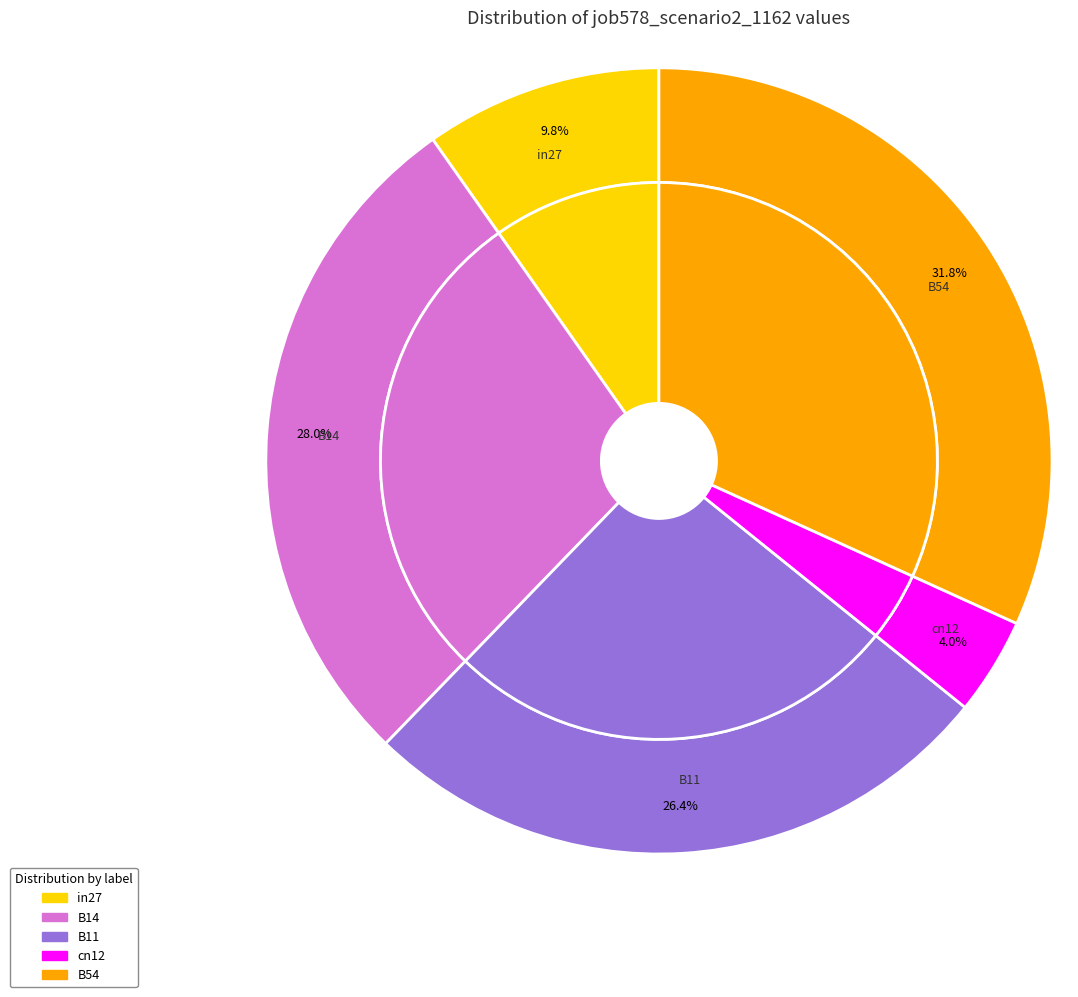

Does any single category account for the majority?

No